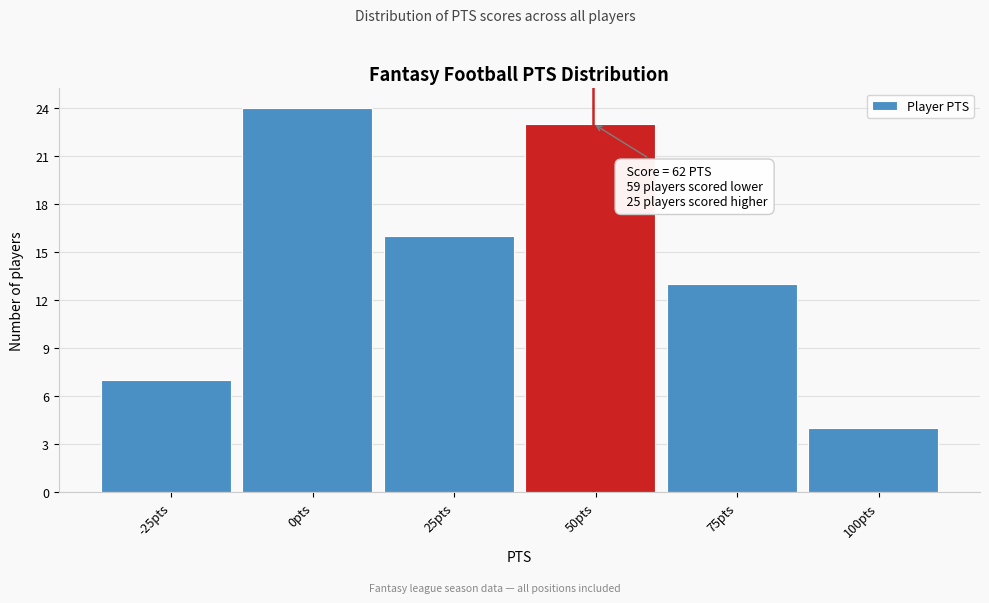

Reading left to right, extract all data points from this chart.

7	24	16	23	13	4